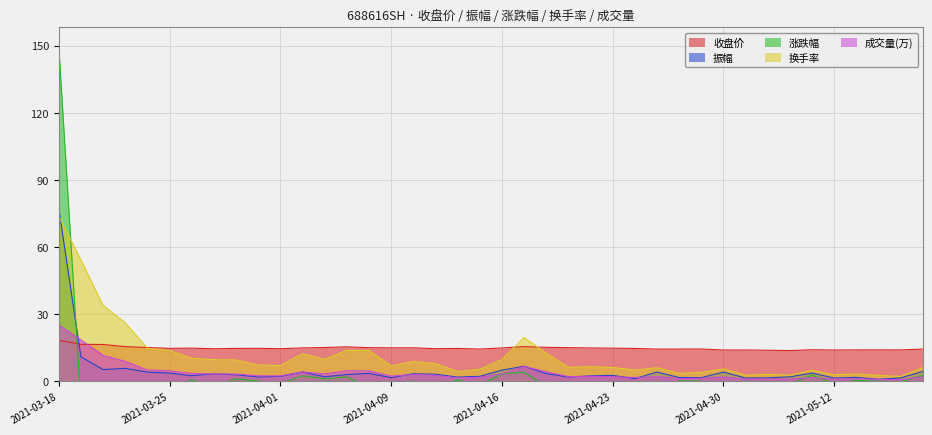

The 振幅 series shows 1.9 at 2021-04-14. True or false?

True